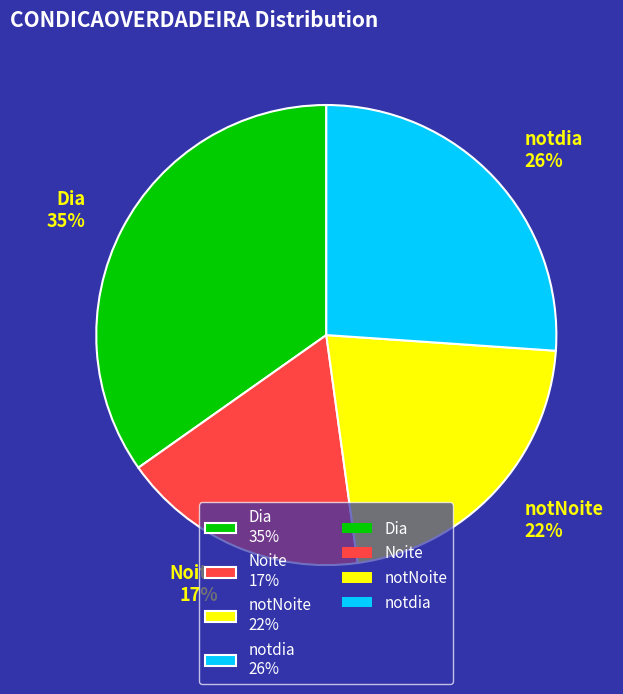

What percentage is the Noite 17% slice, to the nearest percent?

17%